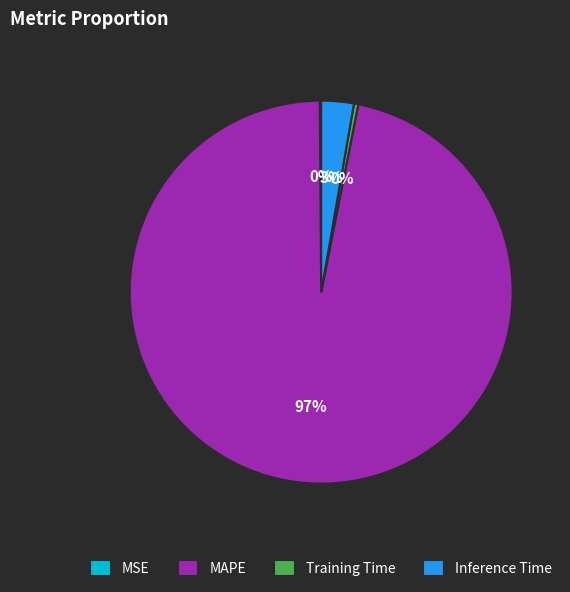

What percentage is the MAPE slice, to the nearest percent?

97%